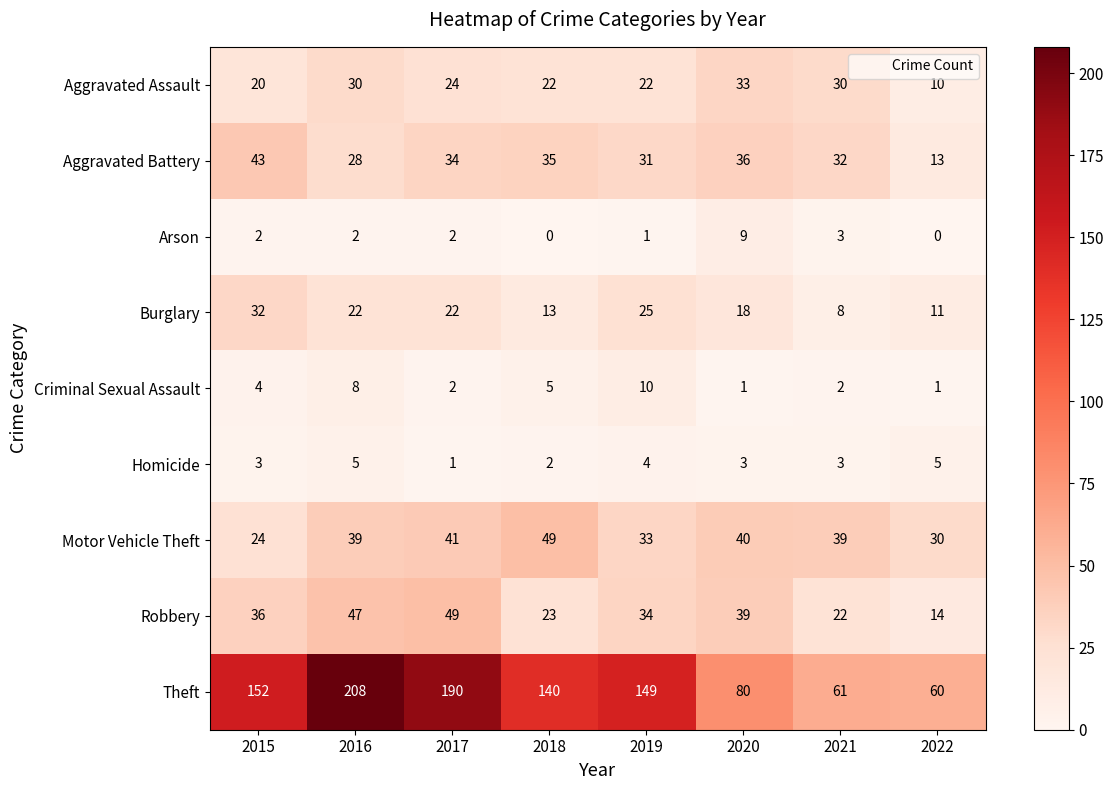

Is the value of Aggravated Battery at 2017 greater than the value of Robbery at 2015?

No